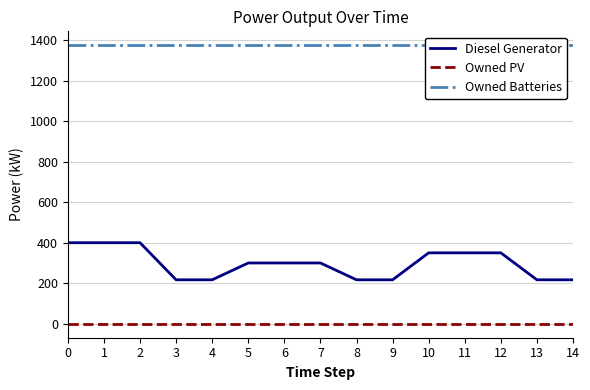

Which series changed the most between 1 and 5?

Diesel Generator